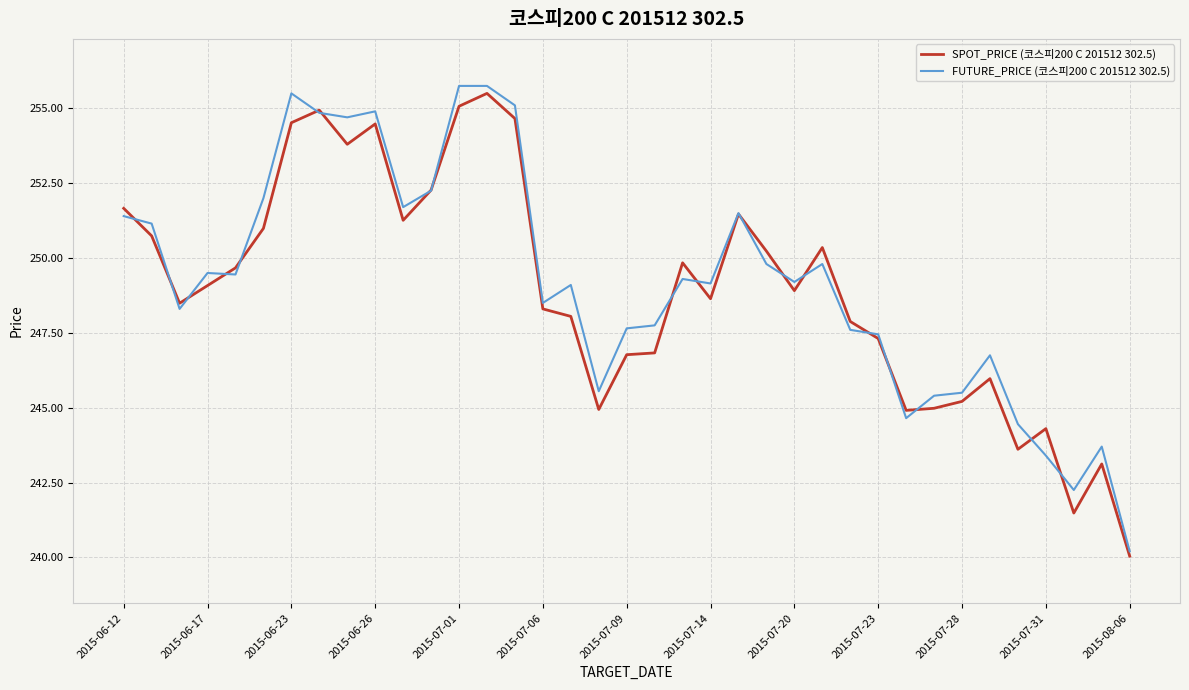

What is the greatest value displayed?

255.8